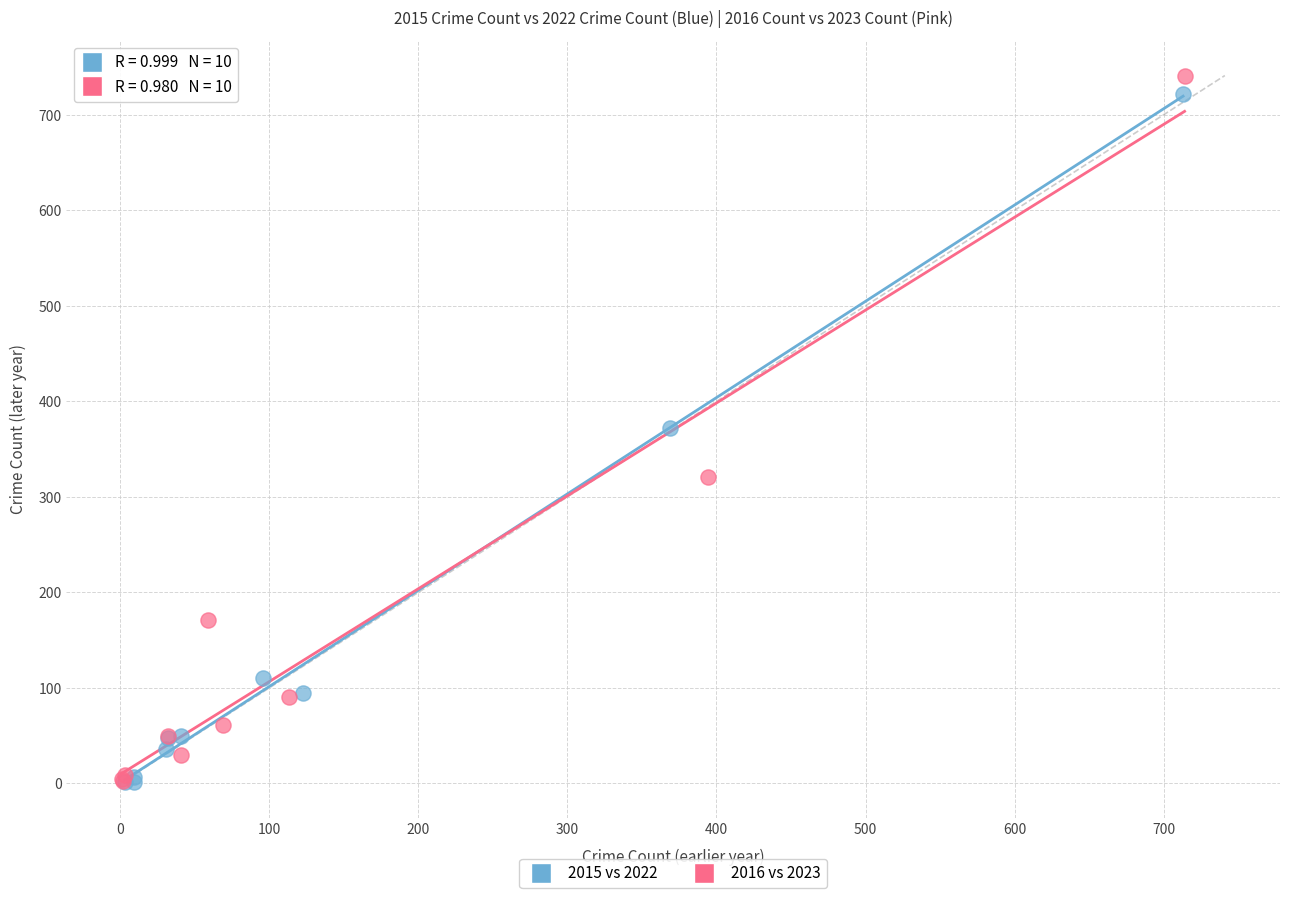

Which series contains the highest Y value?

2016 vs 2023